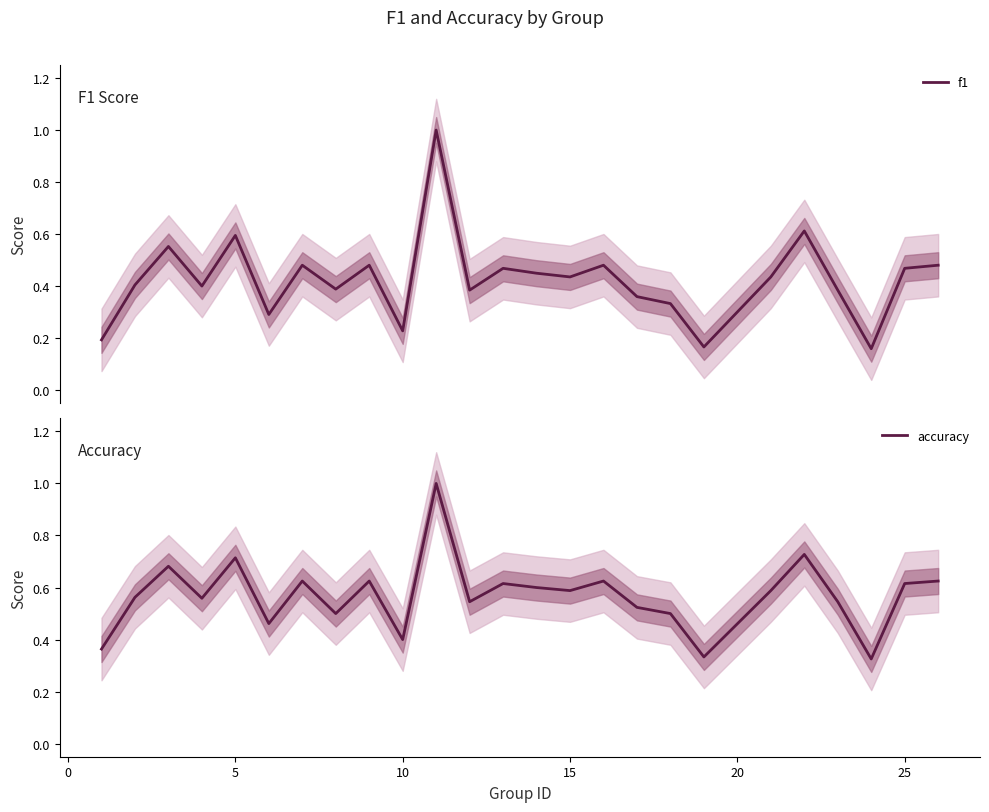

True or false: f1 and accuracy intersect in this chart.

False